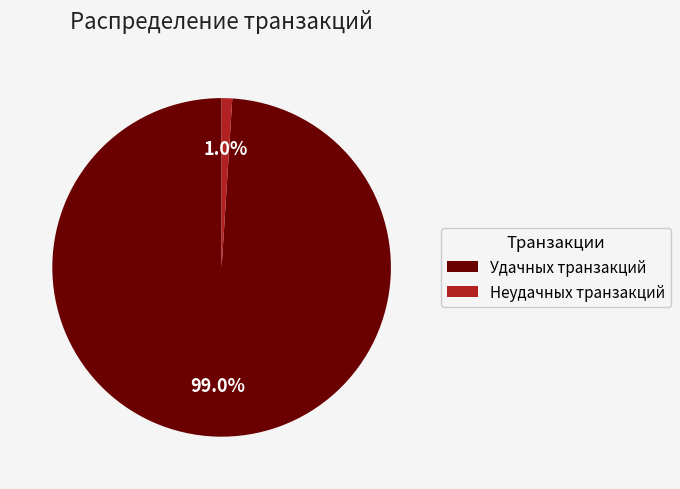

Between Неудачных транзакций and Удачных транзакций, which is larger?

Удачных транзакций